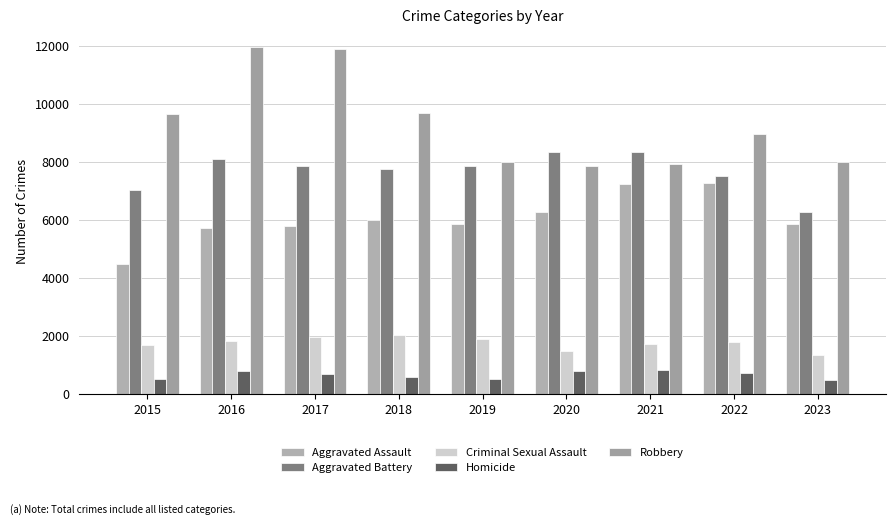

How many bars are there in total?

45